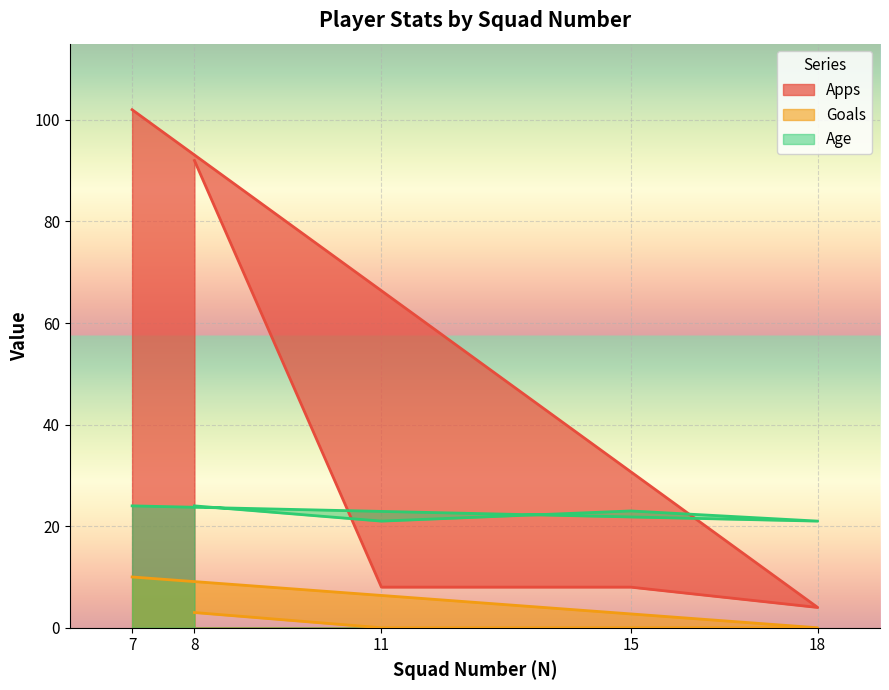

What is the difference between the second highest and minimum values in the Goals series?

3